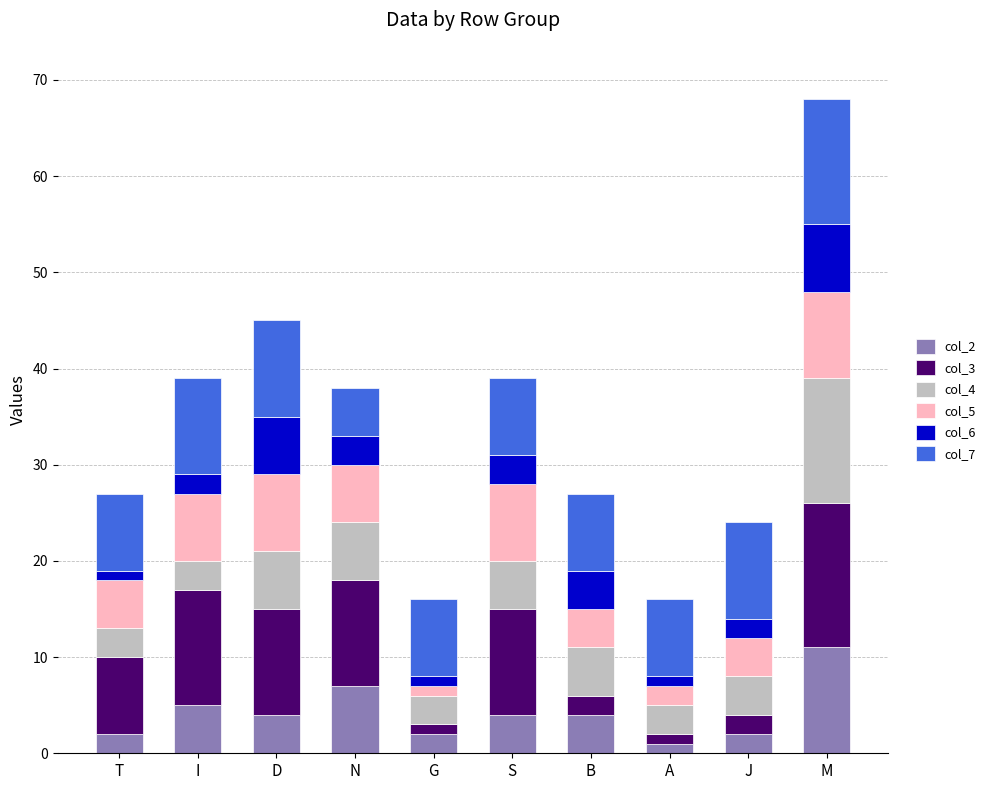

How many bars are there in total?

10